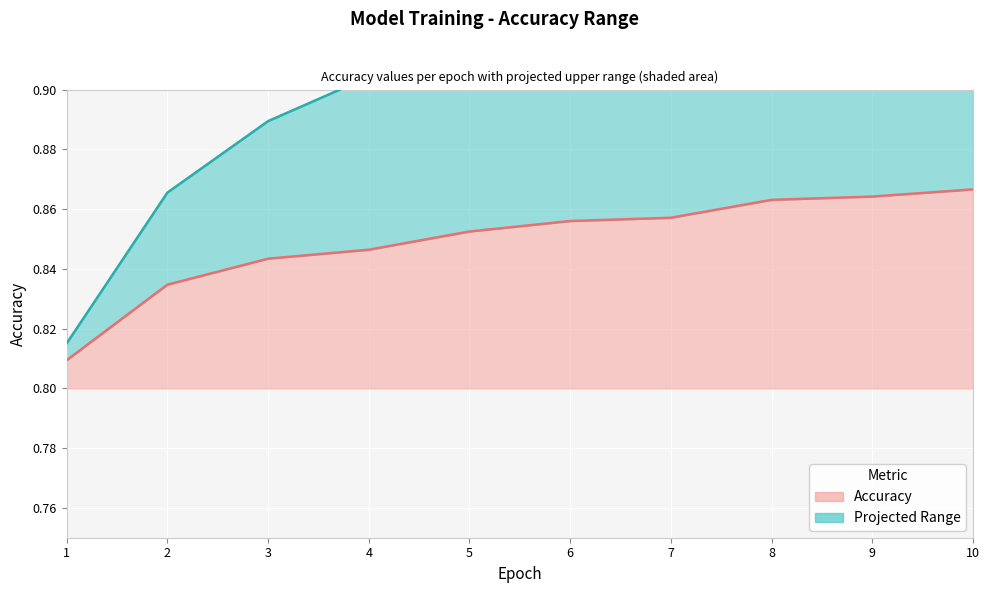

Read the value at 8.

0.9